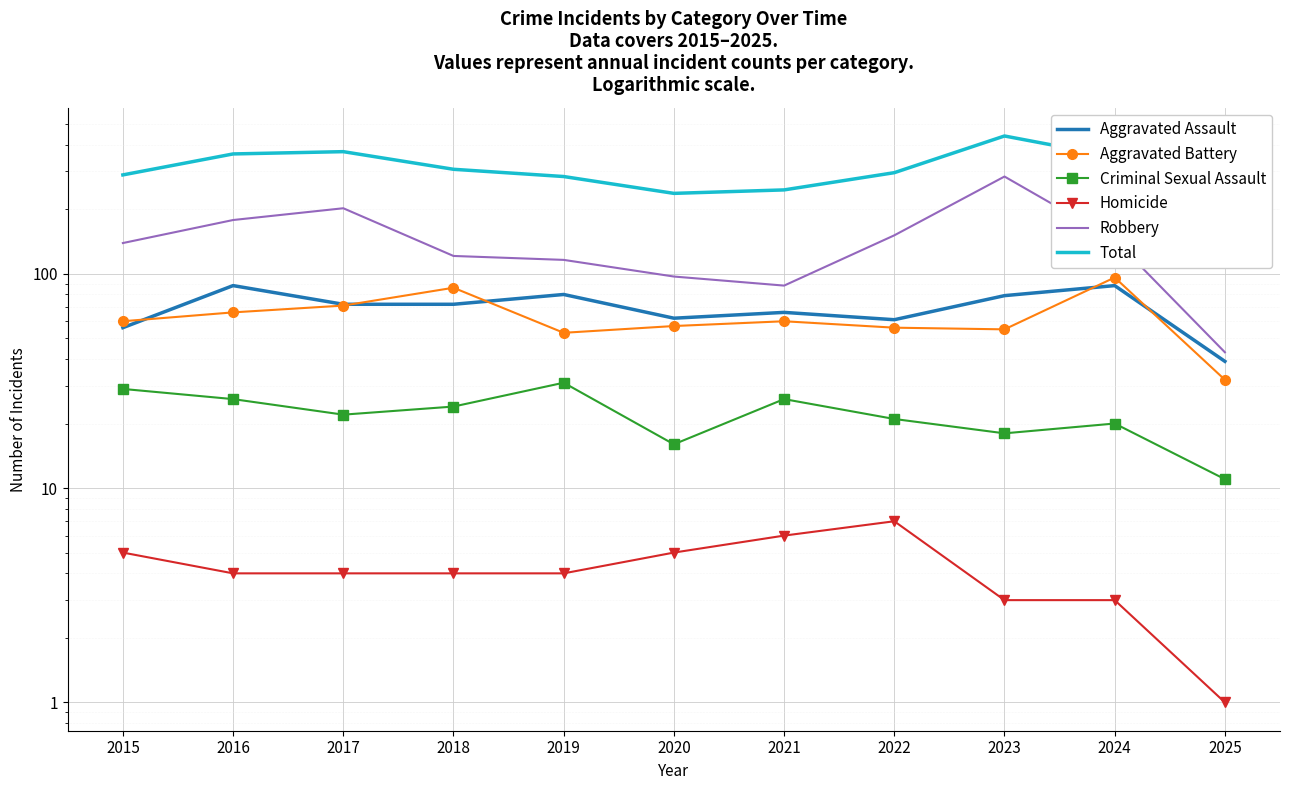

What is the smallest value displayed?

1